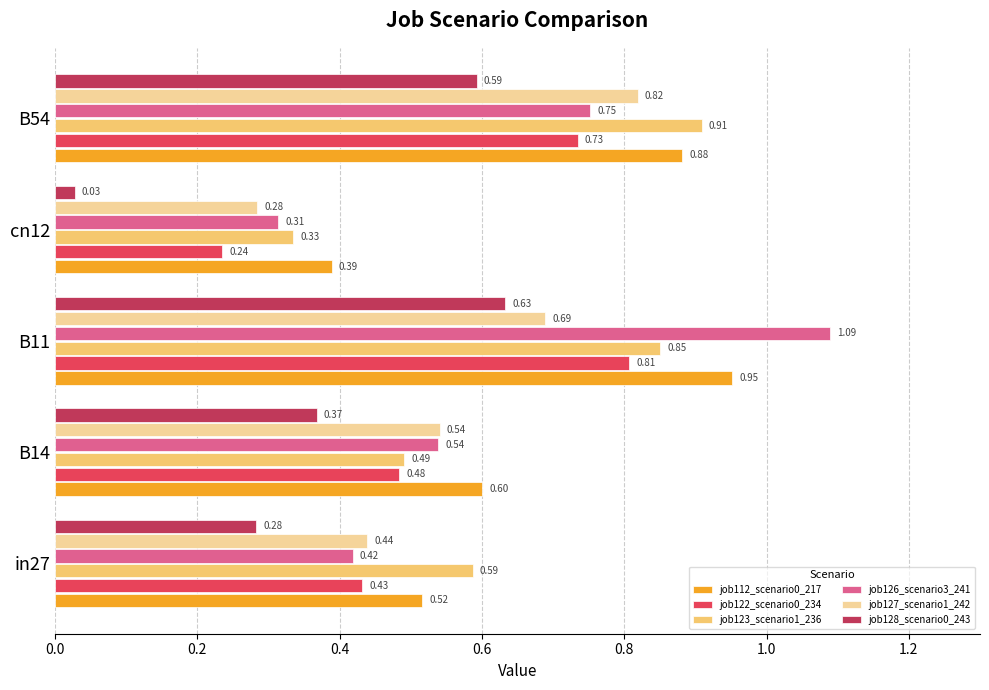

Between B14 and B11, which series saw the biggest shift?

job126_scenario3_241